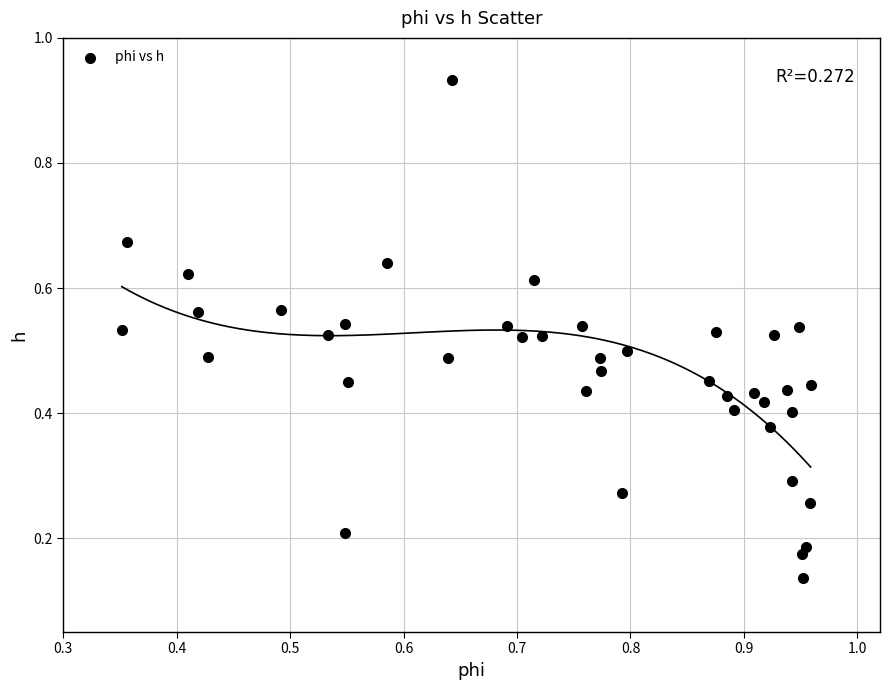

What is the range of Y values (max minus min)?

0.8